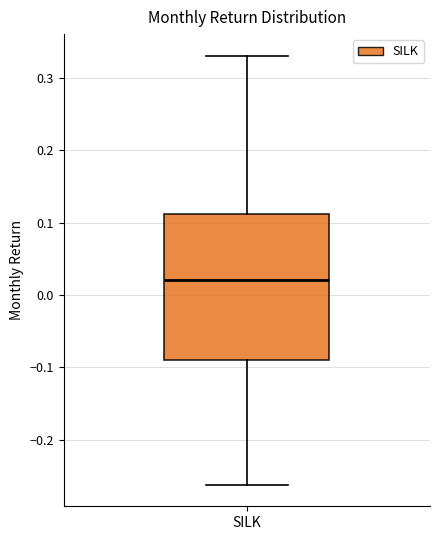

Where is the lower edge of the box for SILK on the y-axis? The values are not printed on the chart, so give them approximately, as read against the axis.

-0.09